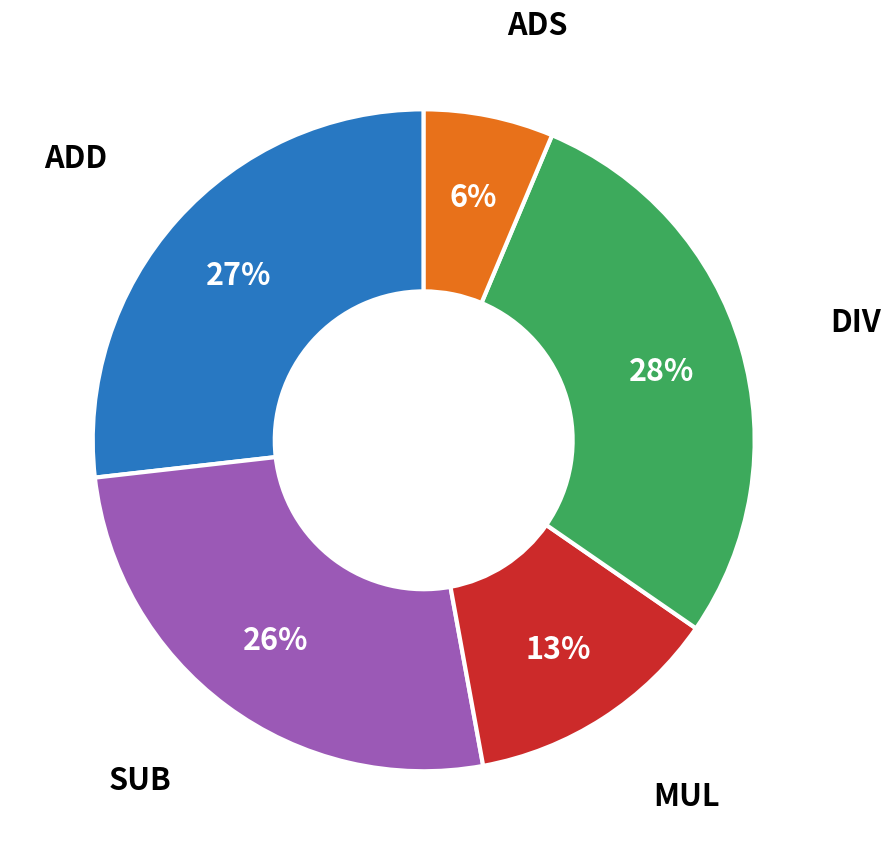

What is the smallest slice in the pie chart?

ADS